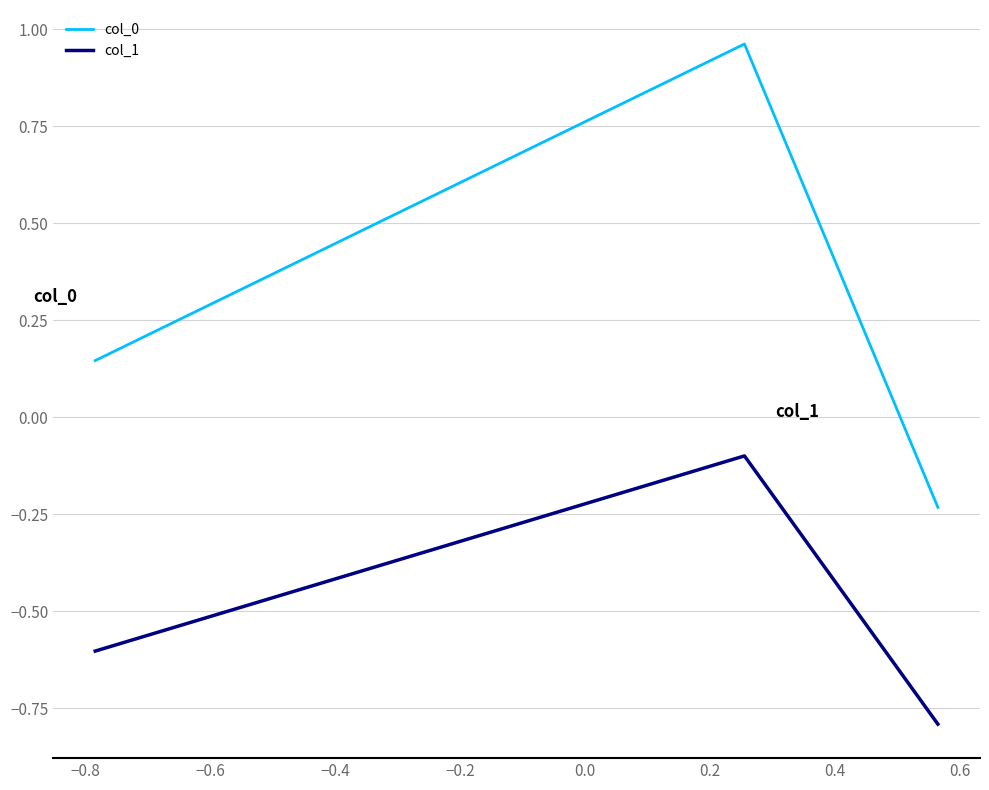

Which series has the widest spread of values?

col_0